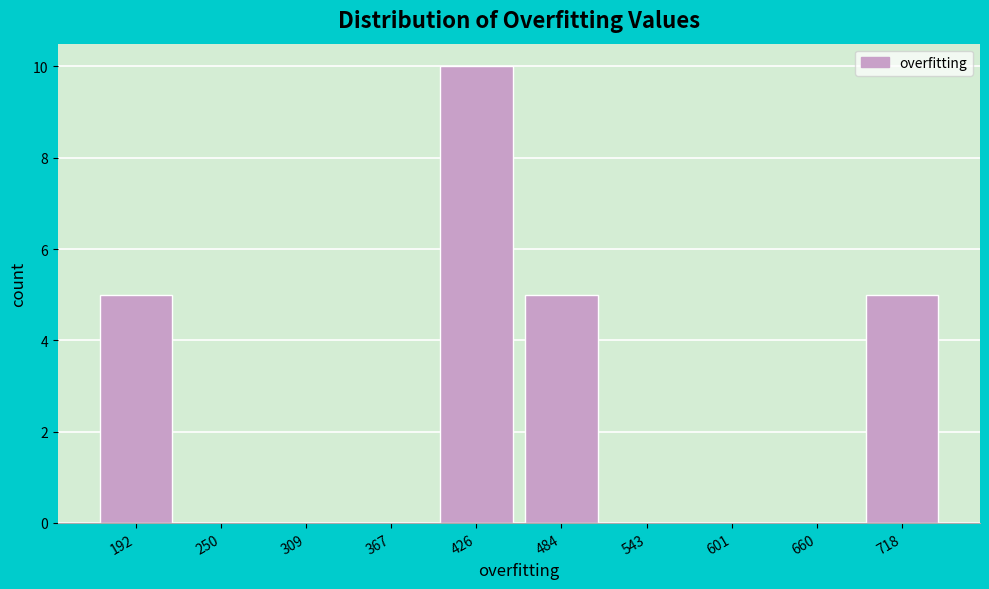

Reading right to left, what are all the values shown in this chart?

718=5	660=0	601=0	543=0	484=5	426=10	367=0	309=0	250=0	192=5